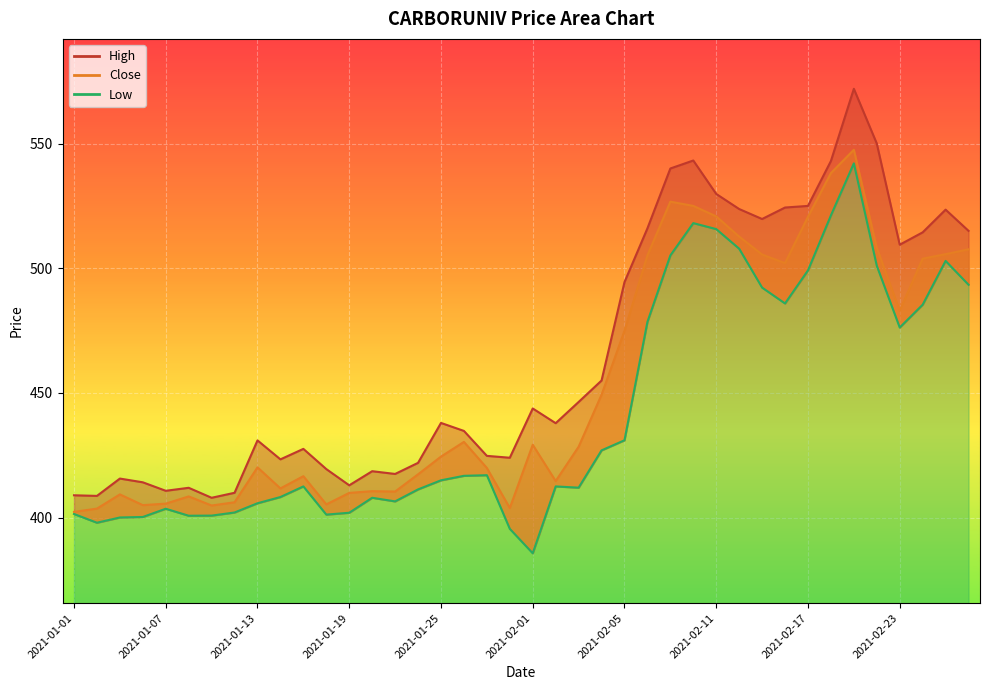

Where does the High series first go above 438?

2021-02-01